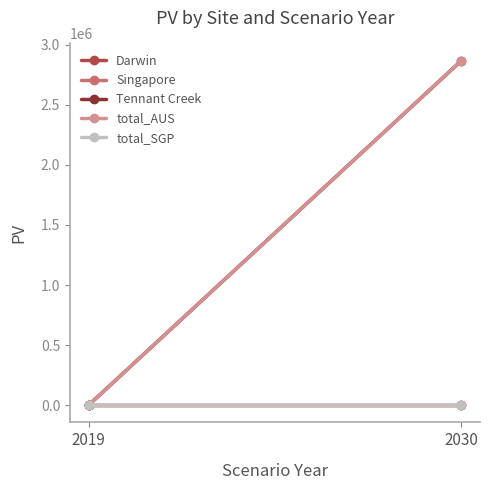

What is the greatest value displayed?

2868022.3